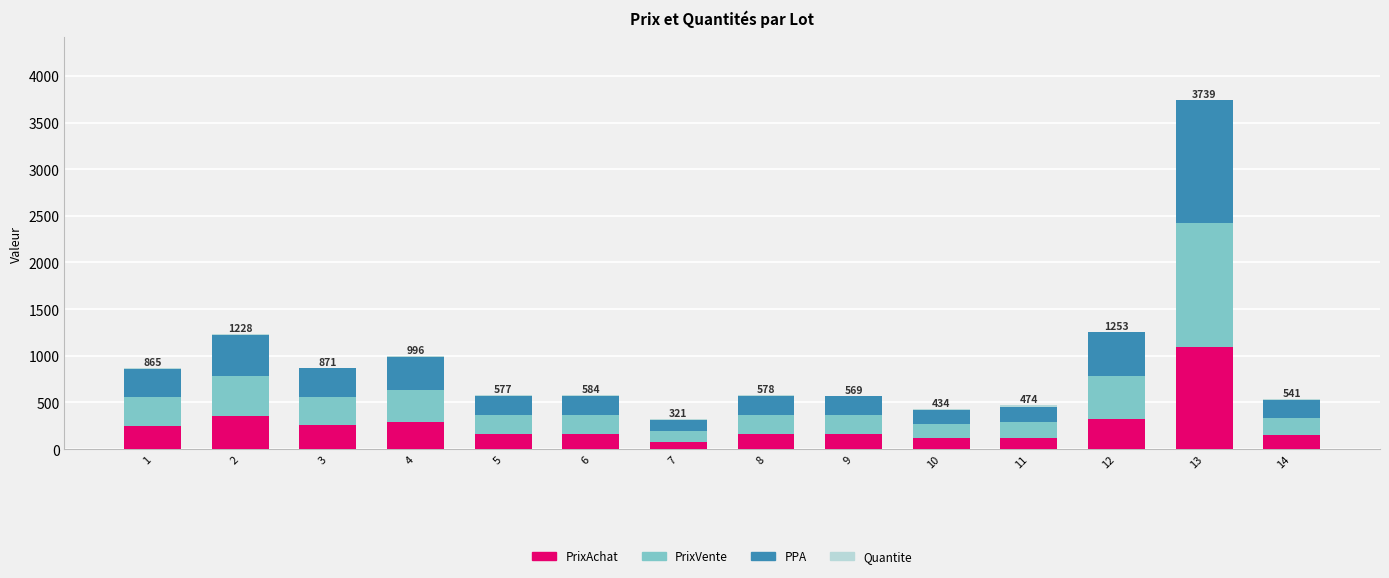

What is the highest value of the PrixAchat series?

1098.3